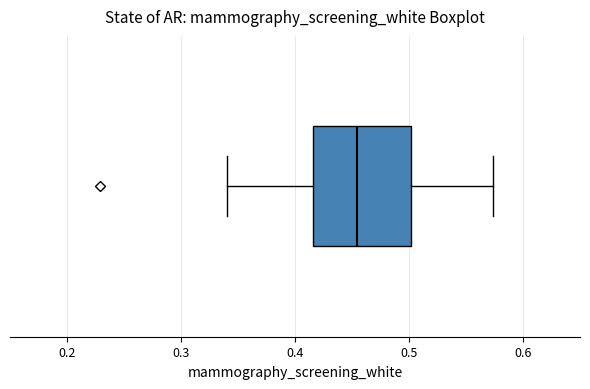

Where does the right whisker of the box end on the x-axis? The values are not printed on the chart, so give them approximately, as read against the axis.

0.57